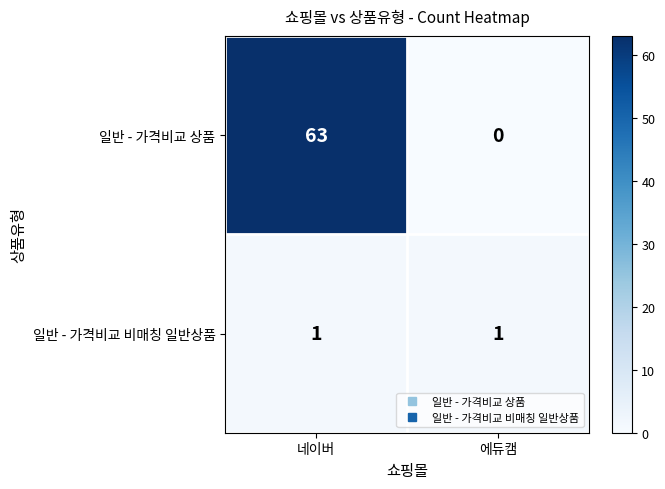

At which label does 일반 - 가격비교 상품 reach its minimum?

에듀캠